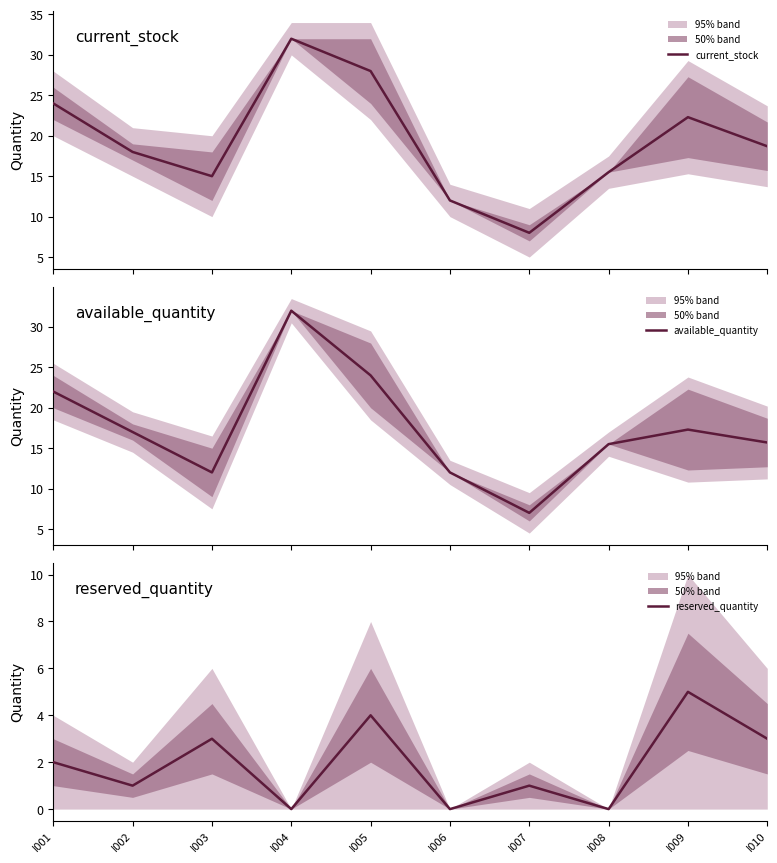

What is the difference between the highest and lowest values at I006?

12.0